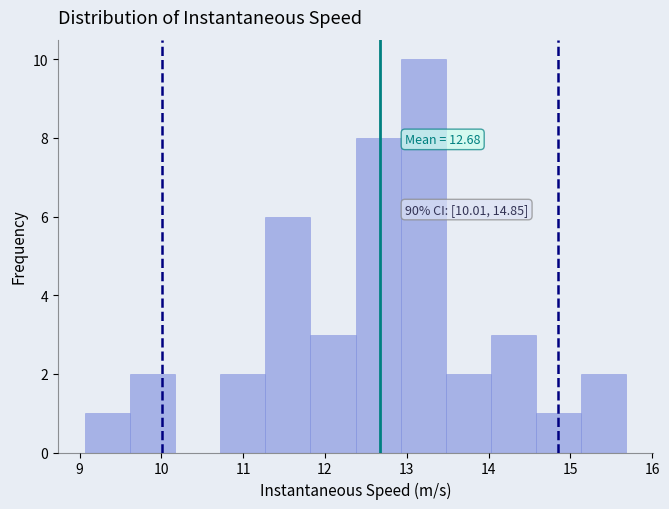

Which range on the x-axis has the tallest bar?

12.9 to 13.5